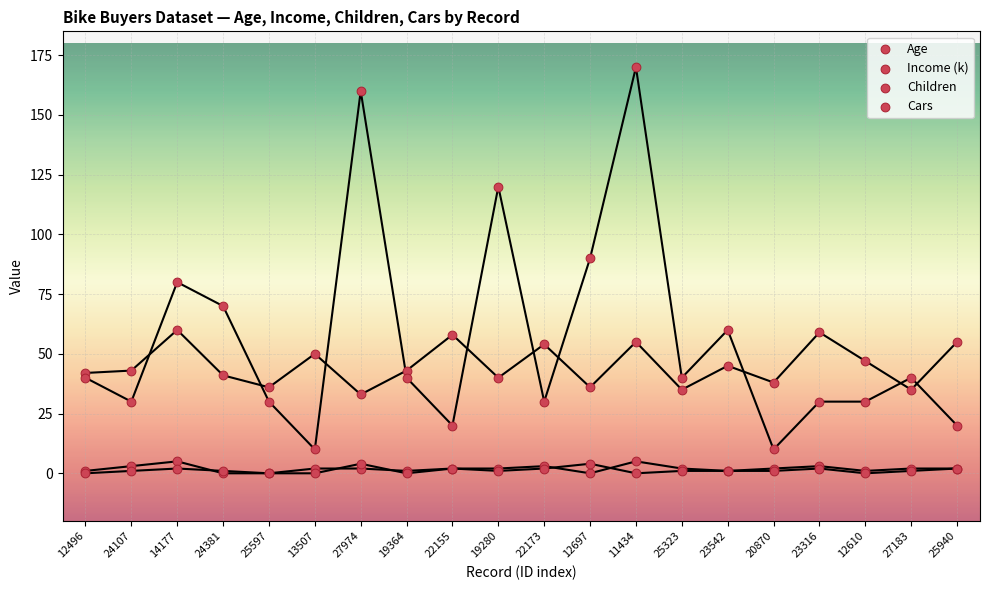

Which series reaches the minimum Y coordinate?

Children